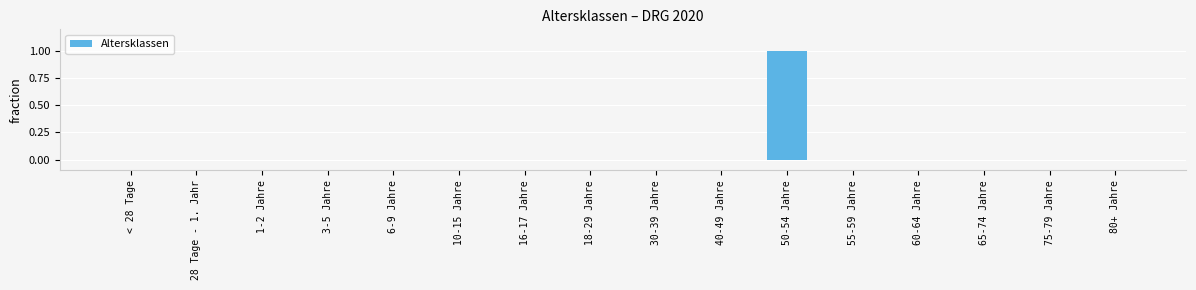

Which label corresponds to the largest value in the chart?

50-54 Jahre